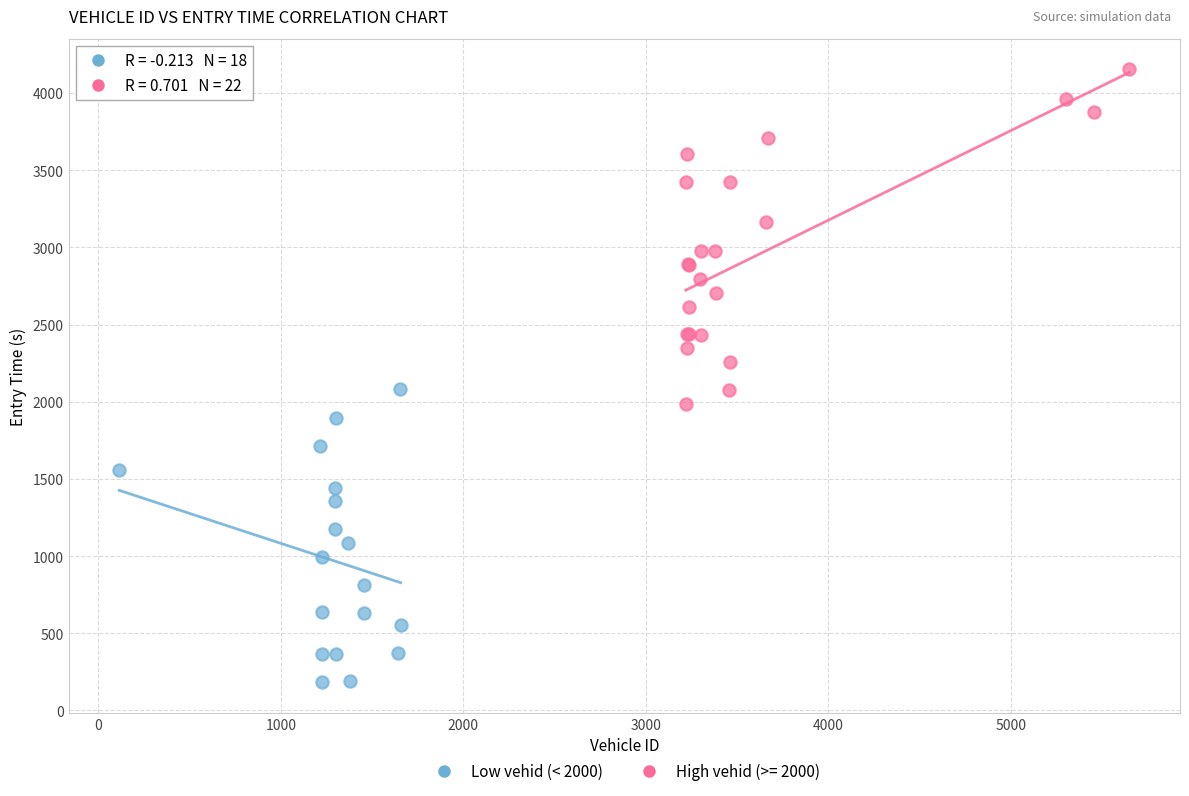

Which series contains the highest Y value?

High vehid (>= 2000)